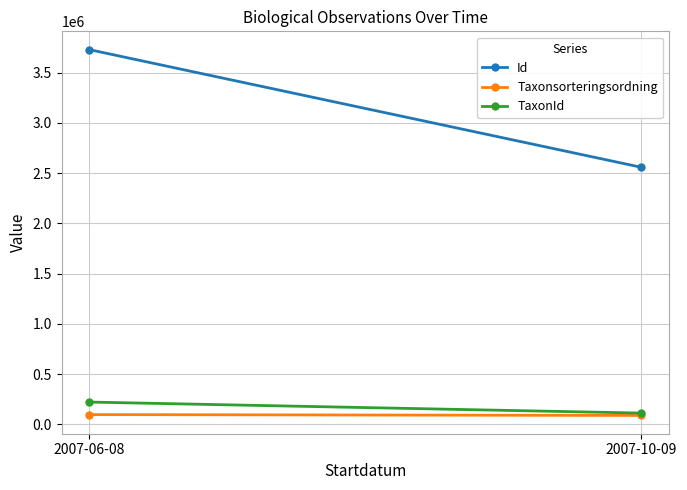

What is the sum of the Id values at 2007-06-08 and 2007-10-09?

6286638.2